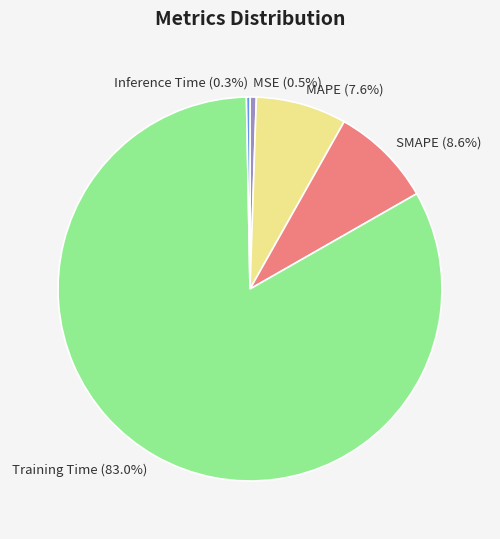

To the nearest percent, what portion does MAPE represent?

8%